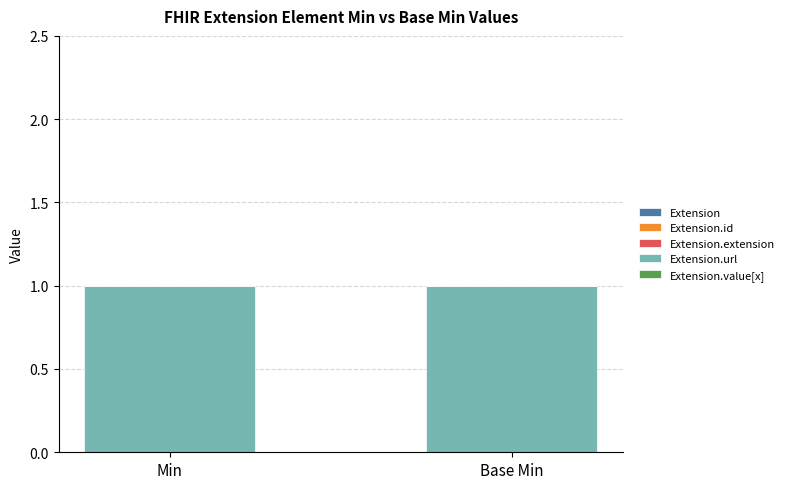

What is the maximum value shown in the chart?

1